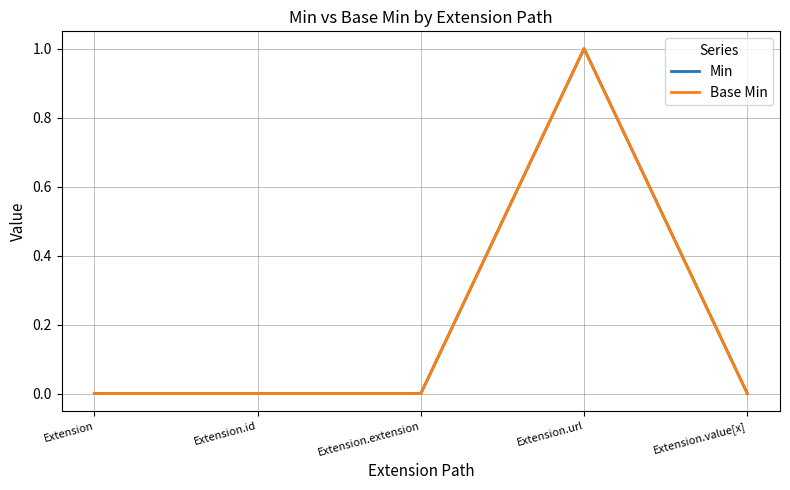

The Min series shows -1 at Extension.id. True or false?

False